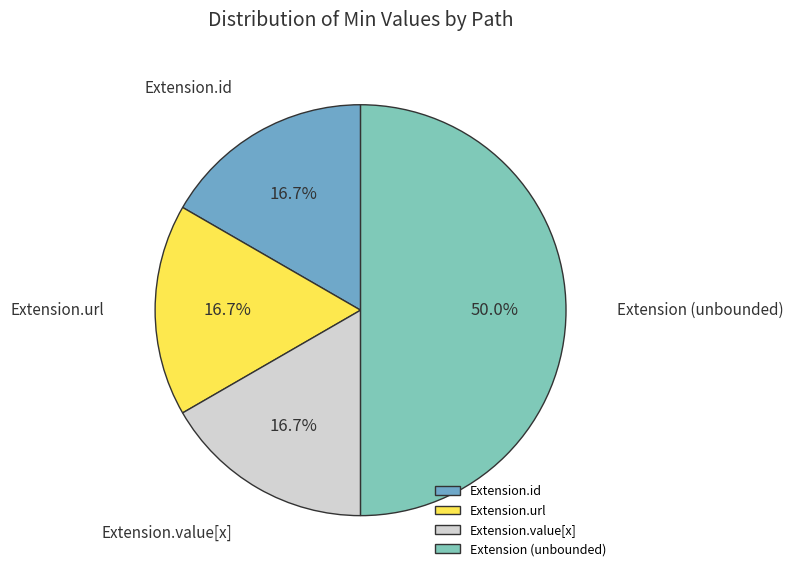

Combined, do Extension (unbounded) and Extension.url account for over 50%?

Yes